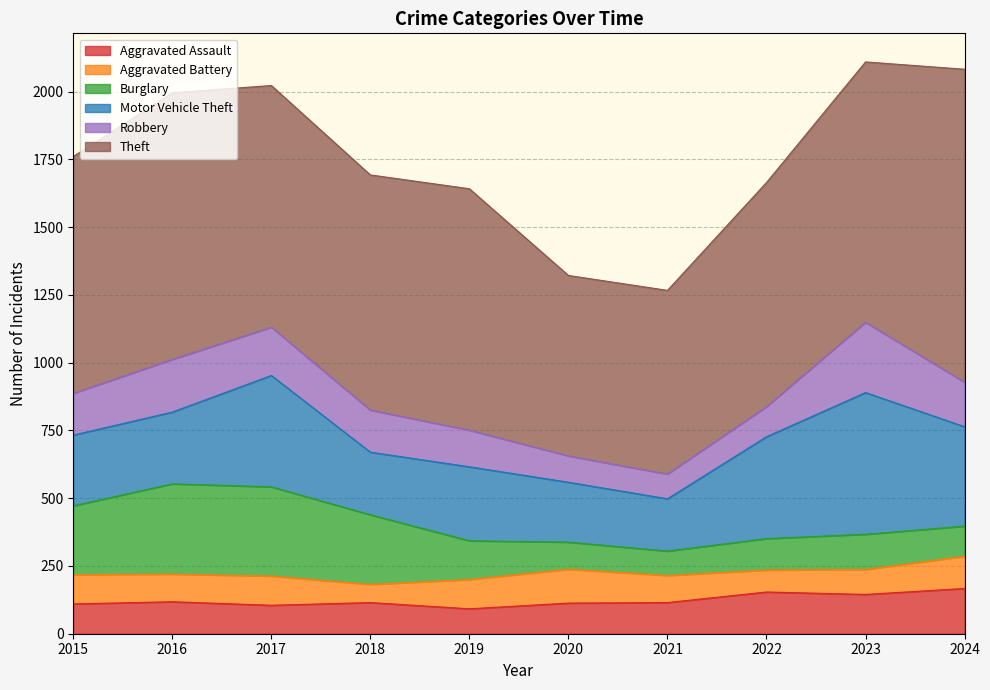

Count the number of data series in this chart.

6